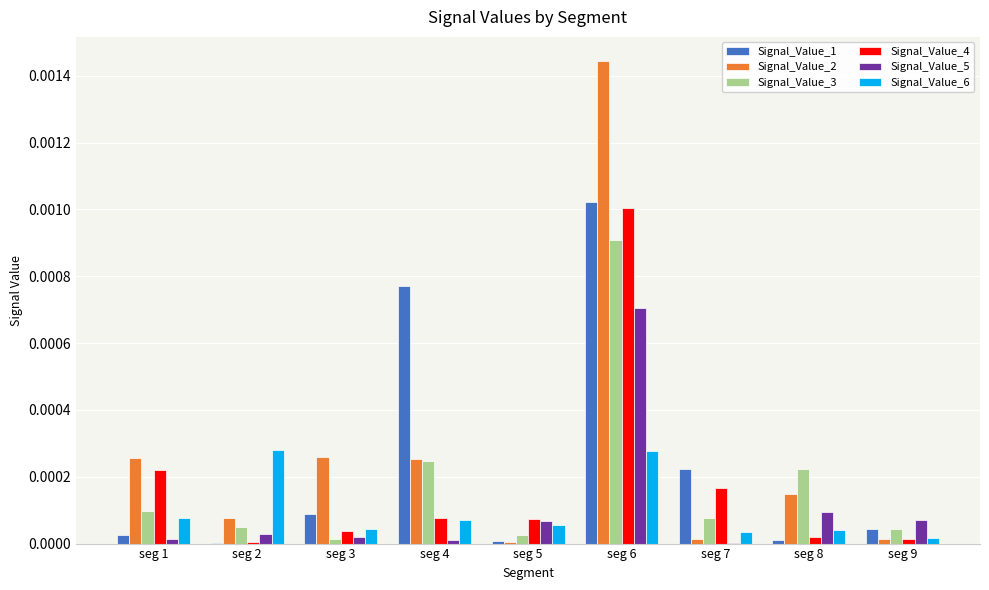

The value of Signal_Value_5 at seg 6 is 0.0. True or false?

True